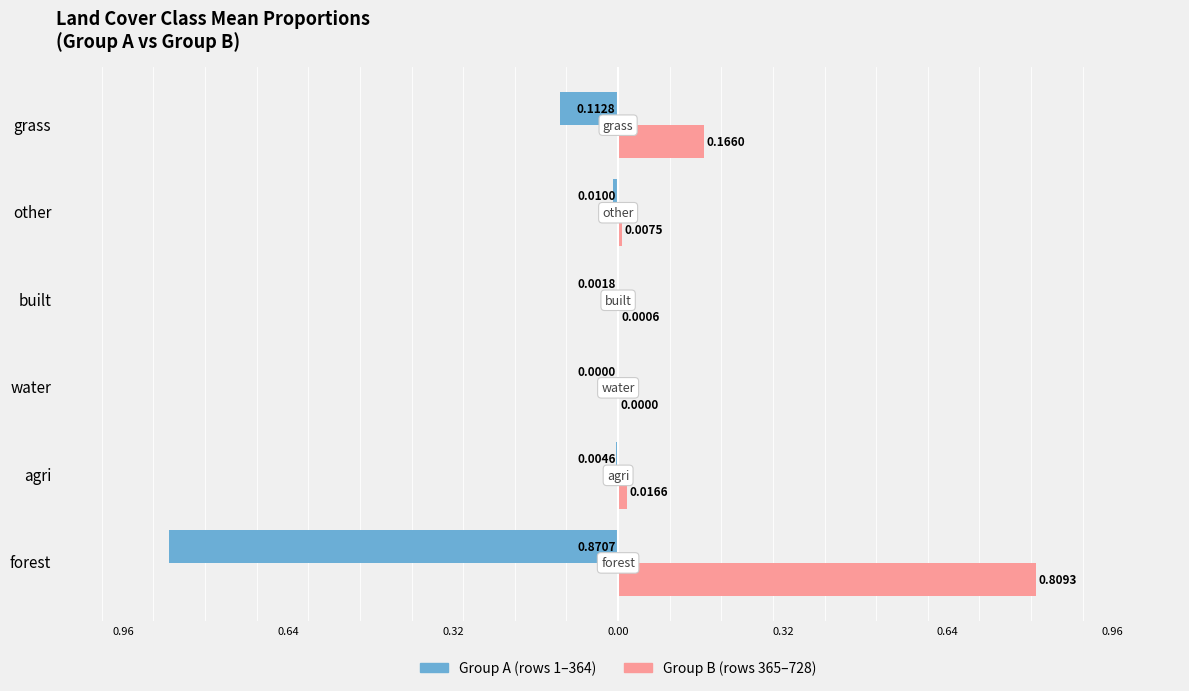

What are all the series names shown in the legend?

Group A (rows 1–364), Group B (rows 365–728)